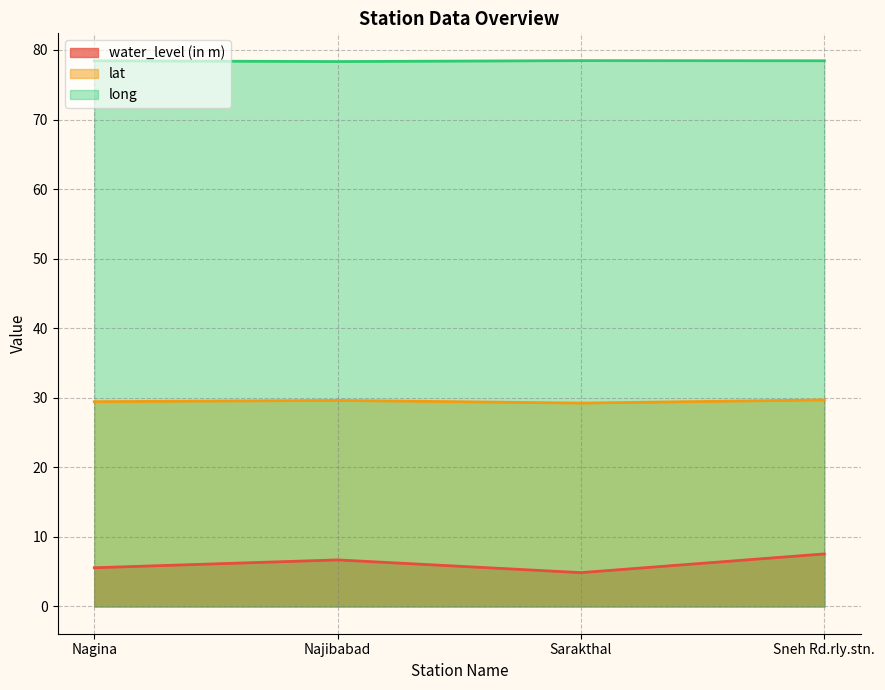

What is the value of the water_level (in m) point at the 4th from the left?

7.5